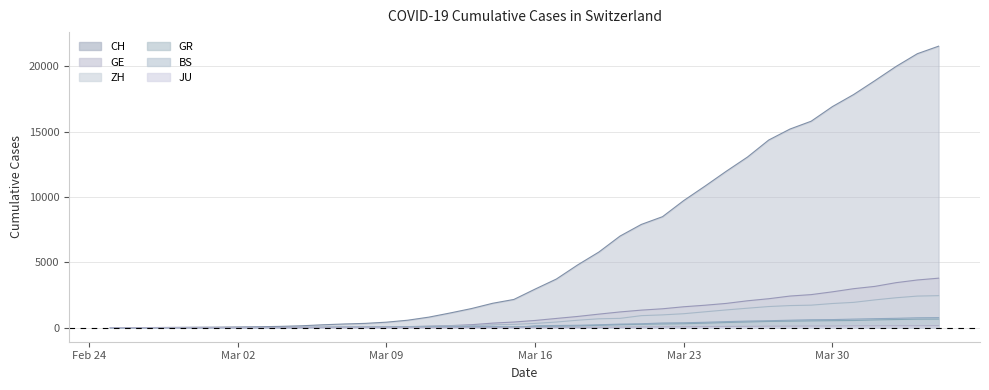

Where is the first local maximum for BS?

2020-03-14